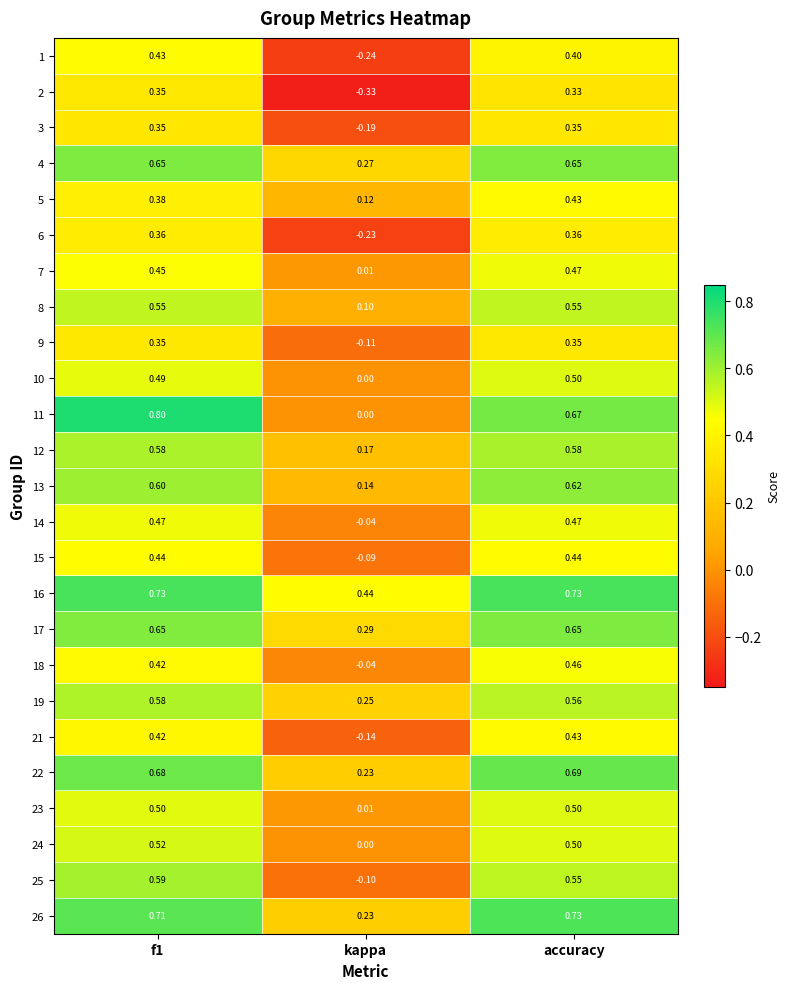

How many values in the 18 series exceed 0?

2